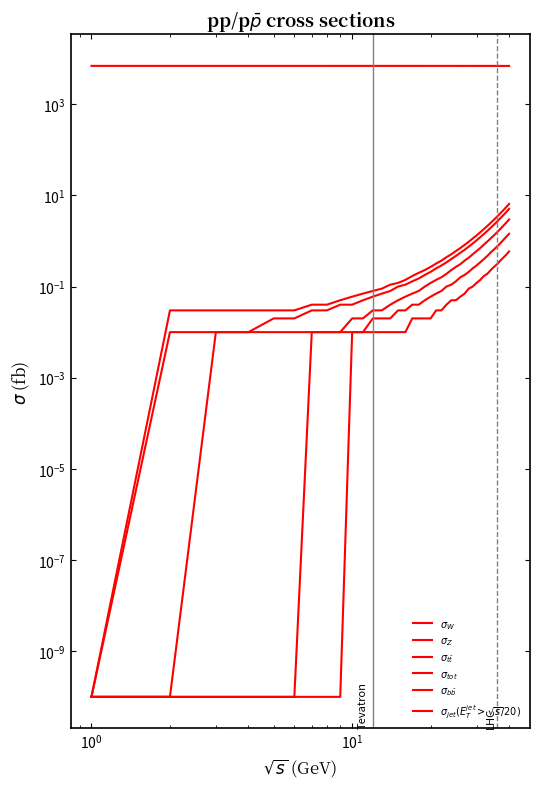

True or false: $\sigma_Z$ and $\sigma_W$ cross at least once.

False